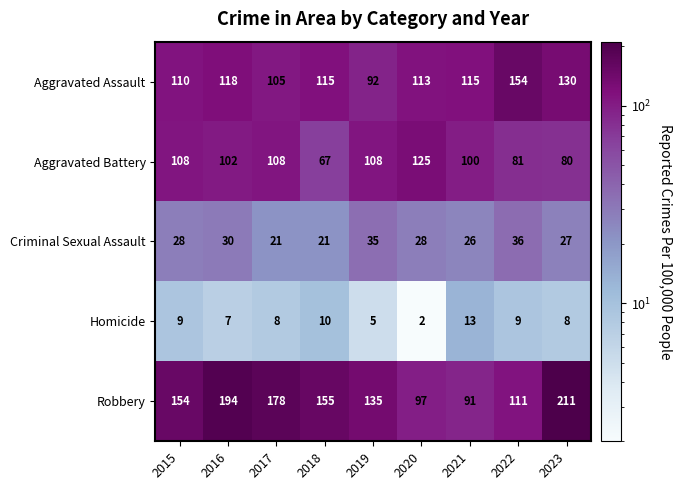

Rank the series at 2022 from highest to lowest value.

Aggravated Assault, Robbery, Aggravated Battery, Criminal Sexual Assault, Homicide